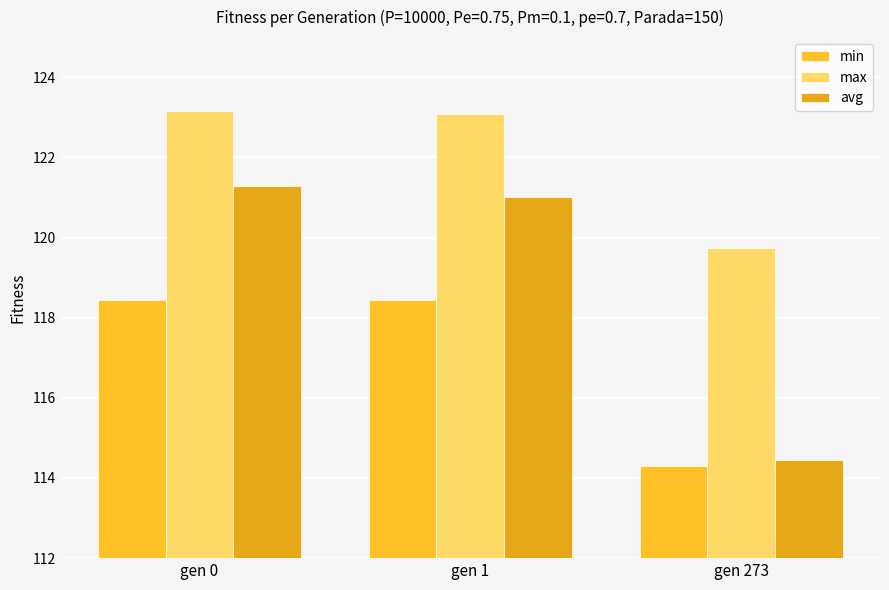

How many values in the min series are below 118?

1